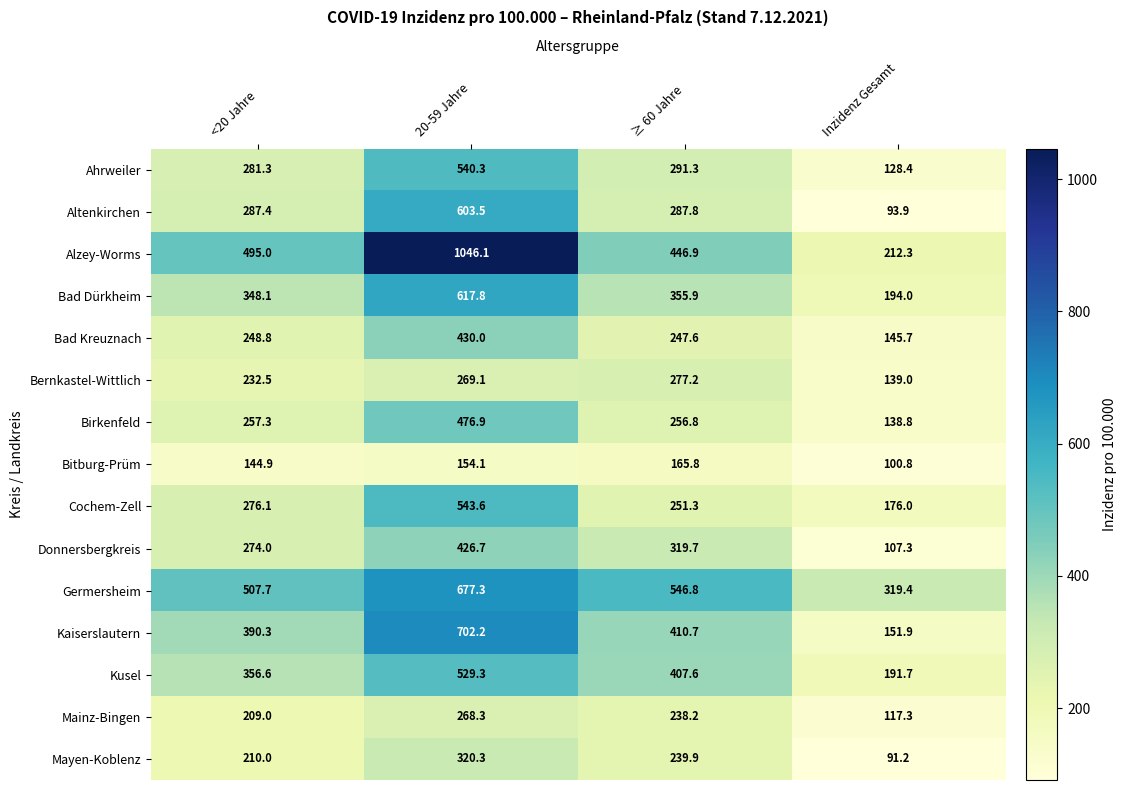

Which series has the largest total across all categories?

Alzey-Worms